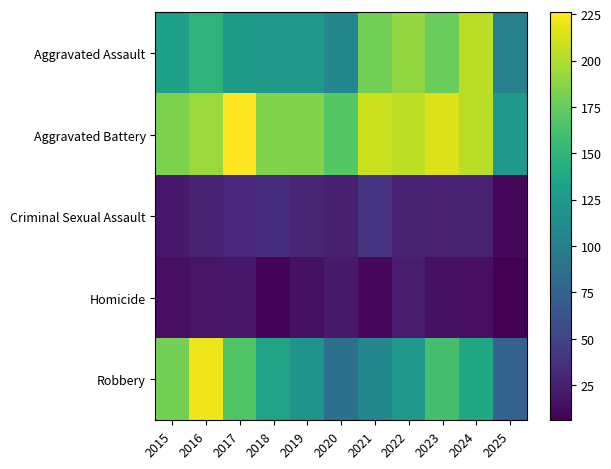

Between 2021 and 2024, which is larger?

2024